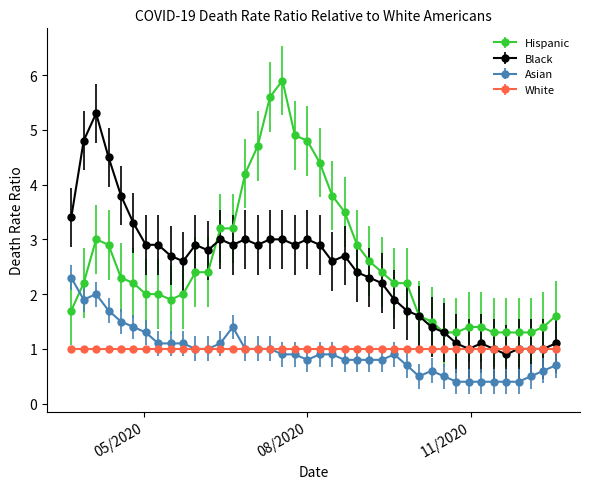

True or false: White and Hispanic intersect in this chart.

False